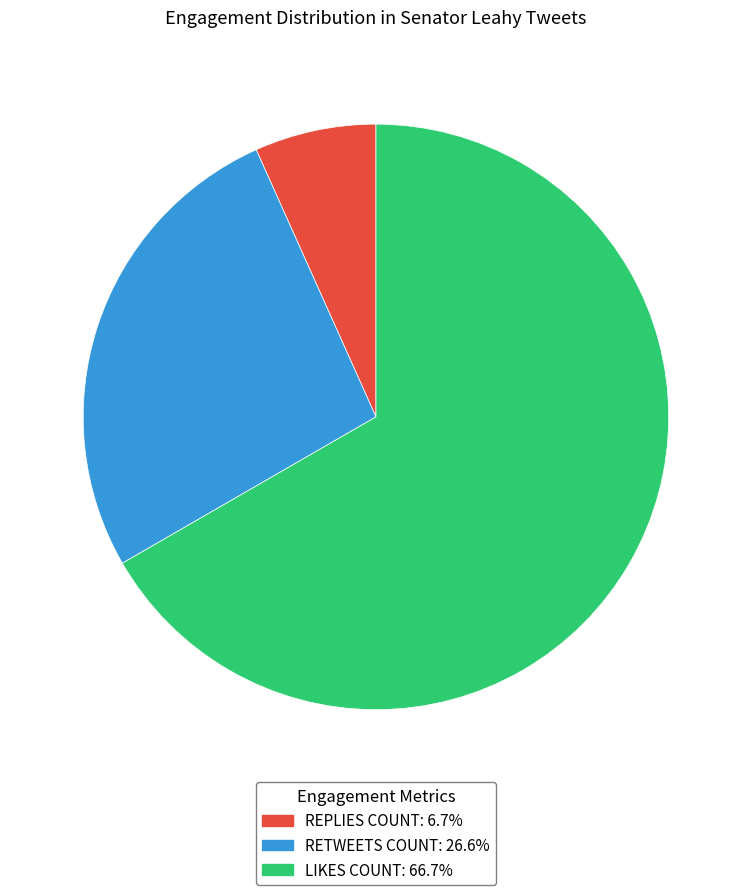

Is there a majority slice in this chart?

Yes